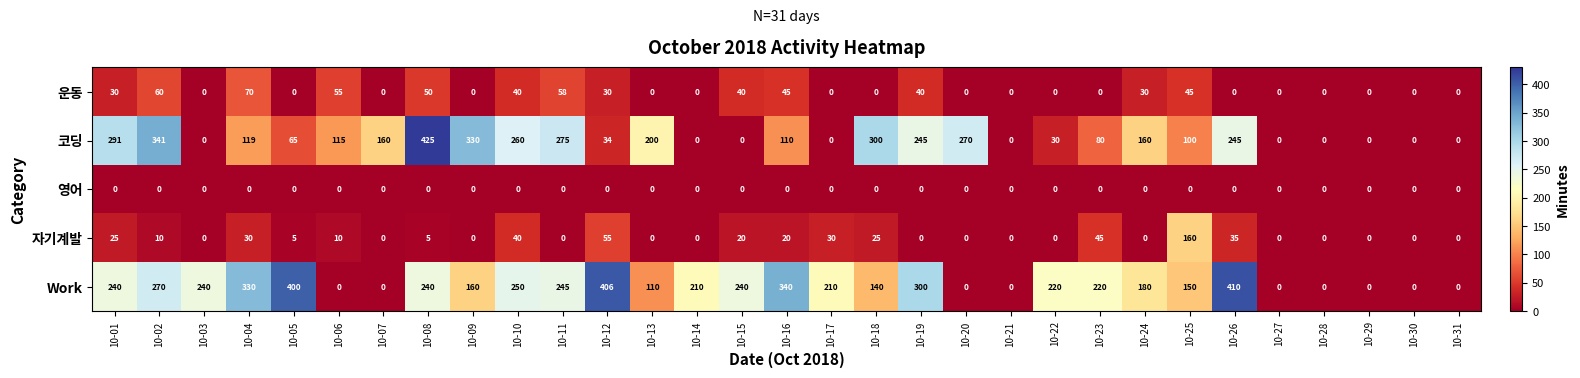

Where does the 코딩 series first go above 110?

10-01